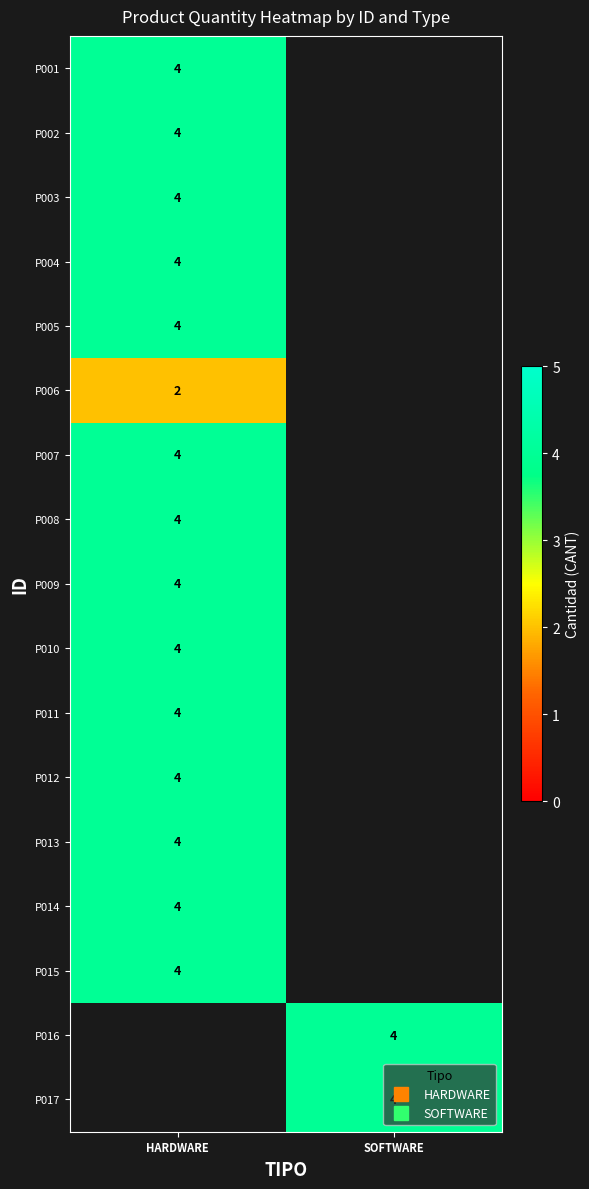

What is the lowest value of the P003 series?

4.0